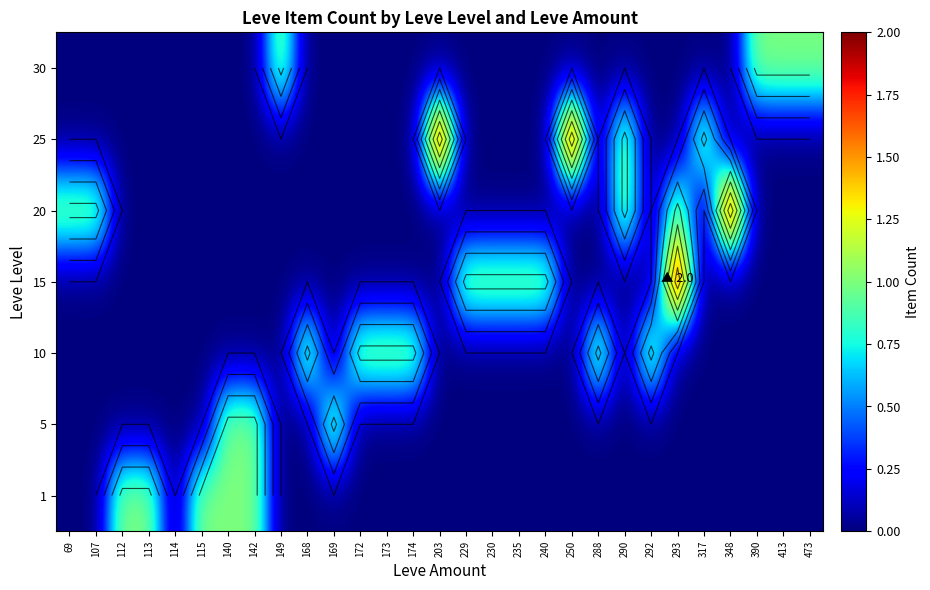

At which category is the sum across all series the highest?

293